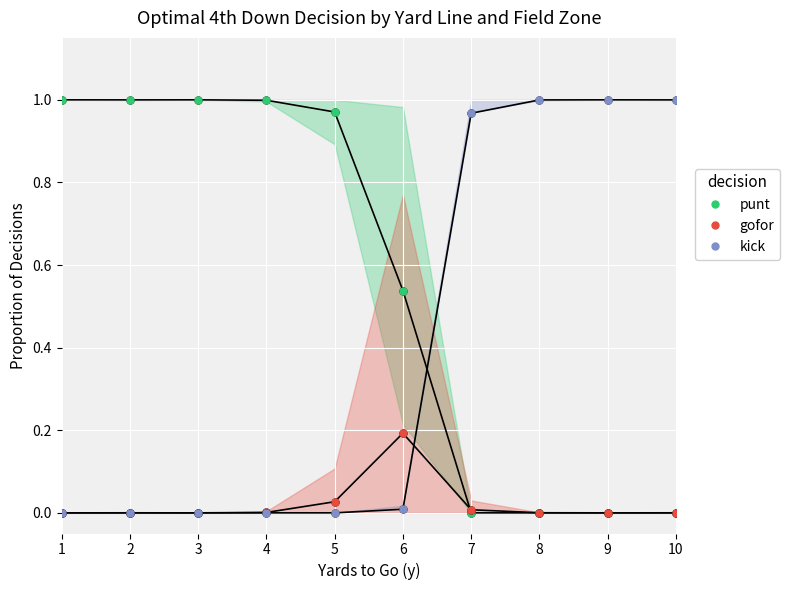

The value of punt at 9 is -0.5. True or false?

False